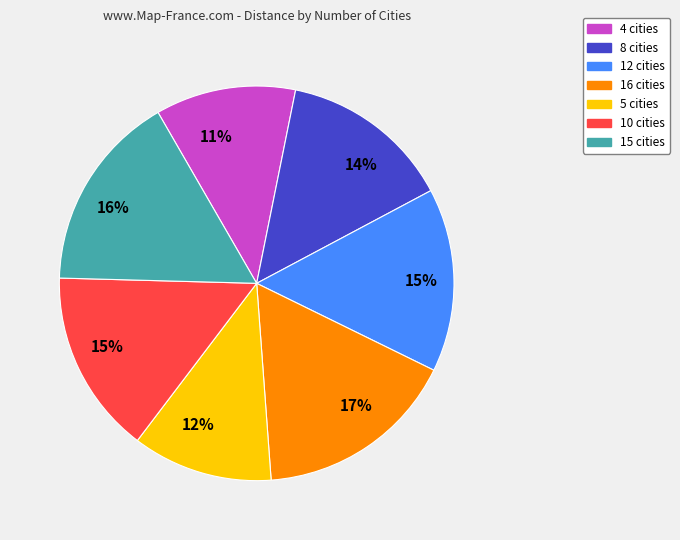

To the nearest percent, what is the average slice percentage?

14%